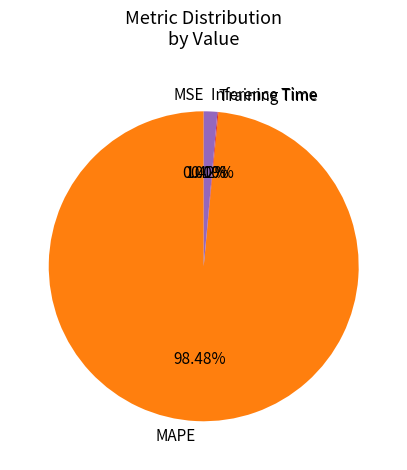

Is there any slice that represents more than half of the pie?

Yes